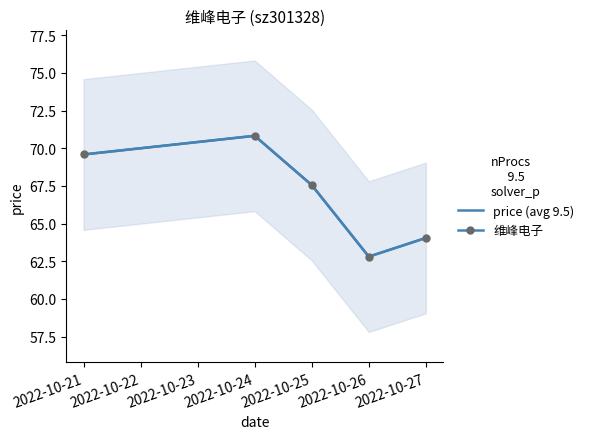

What is the value of the 维峰电子 point at the 1st from the left?

69.6